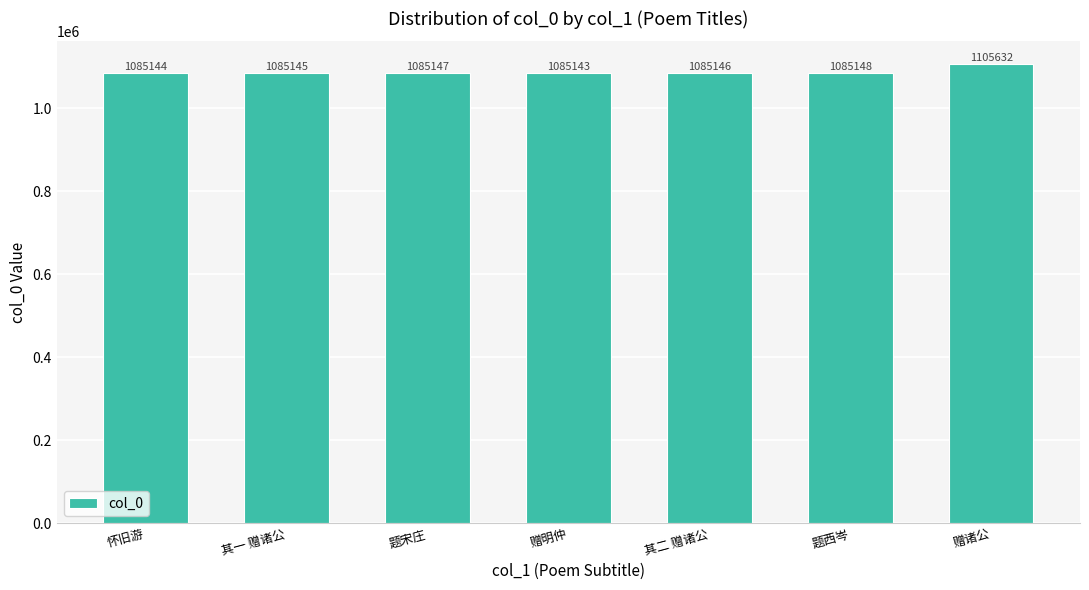

Reading left to right, list all the values displayed in this chart.

怀旧游=1085144	其一 赠诸公=1085145	题宋庄=1085147	赠明仲=1085143	其二 赠诸公=1085146	题西岑=1085148	赠诸公=1105632